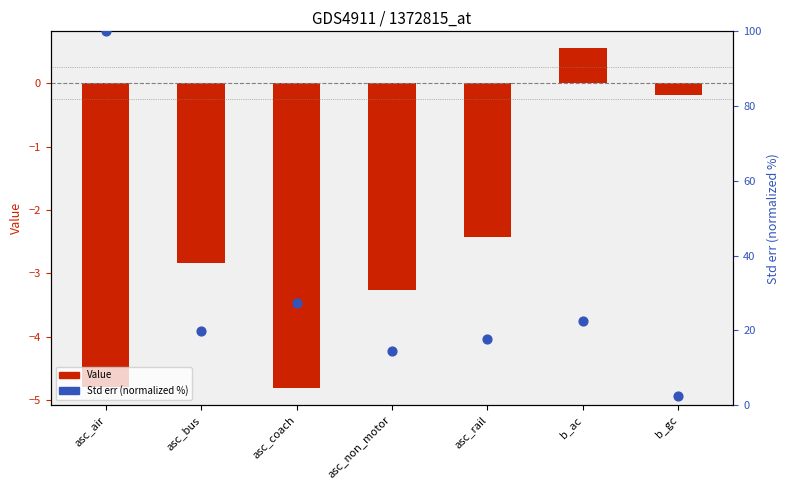

Which series has the largest total across all categories?

Std err (normalized %)